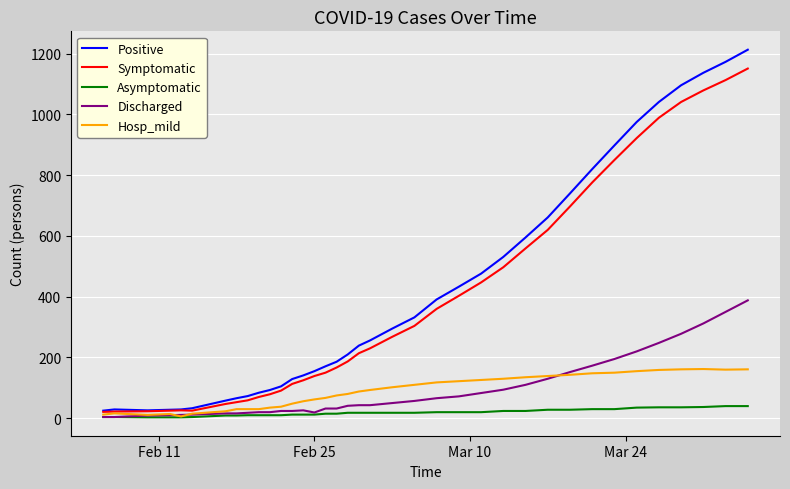

What is the highest value of the Hosp_mild series?

162